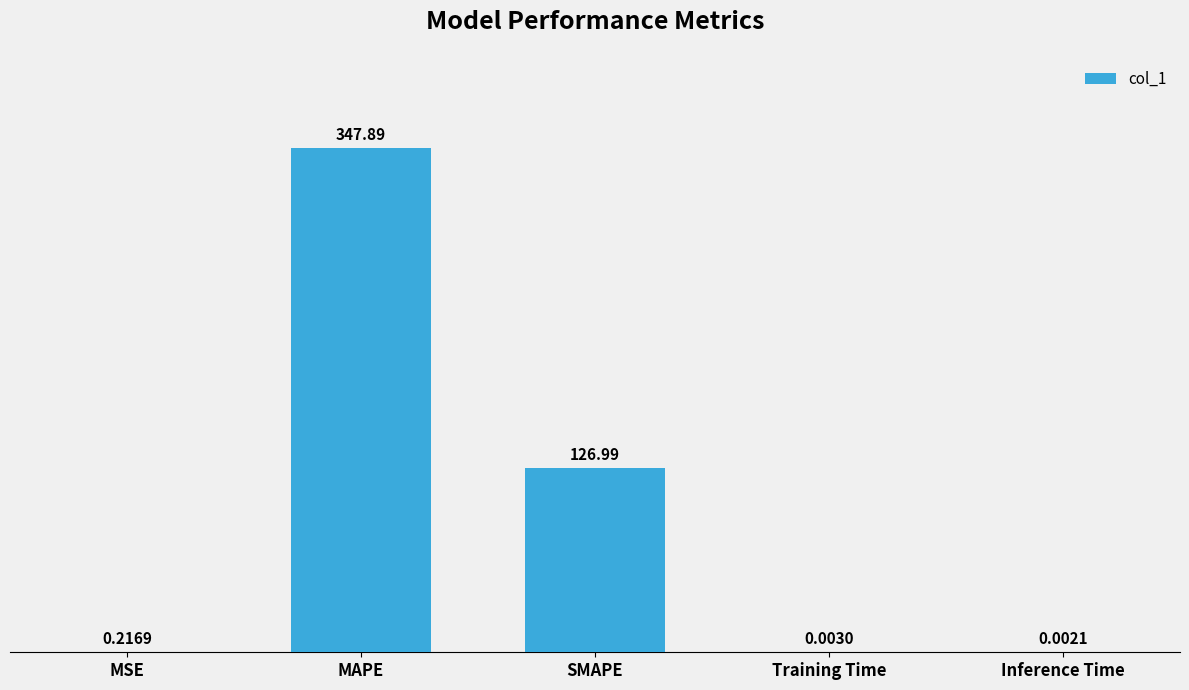

Which has a higher value, SMAPE or Inference Time?

SMAPE